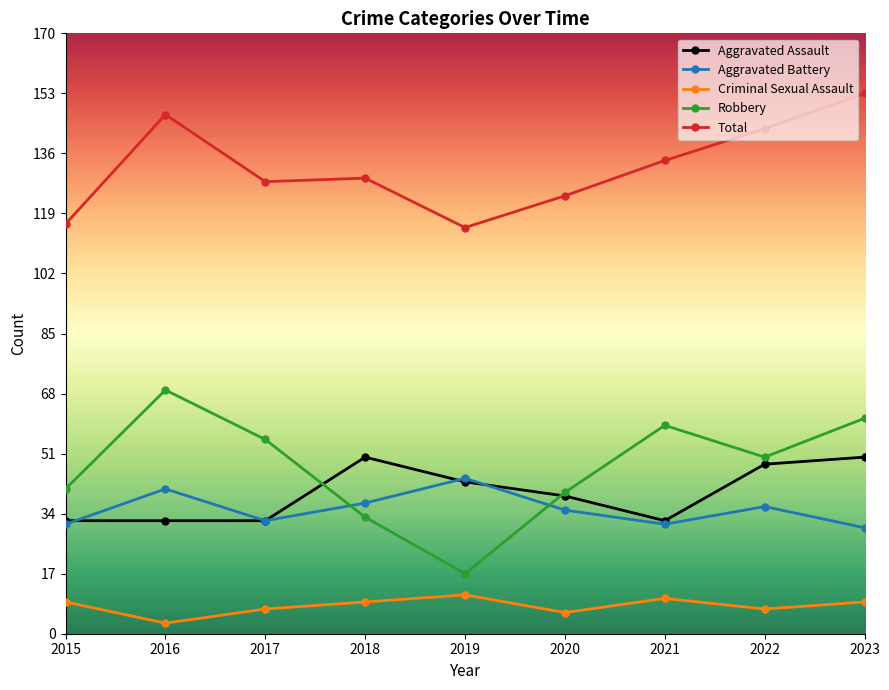

True or false: Criminal Sexual Assault has more than 1 points higher than both neighbors.

True